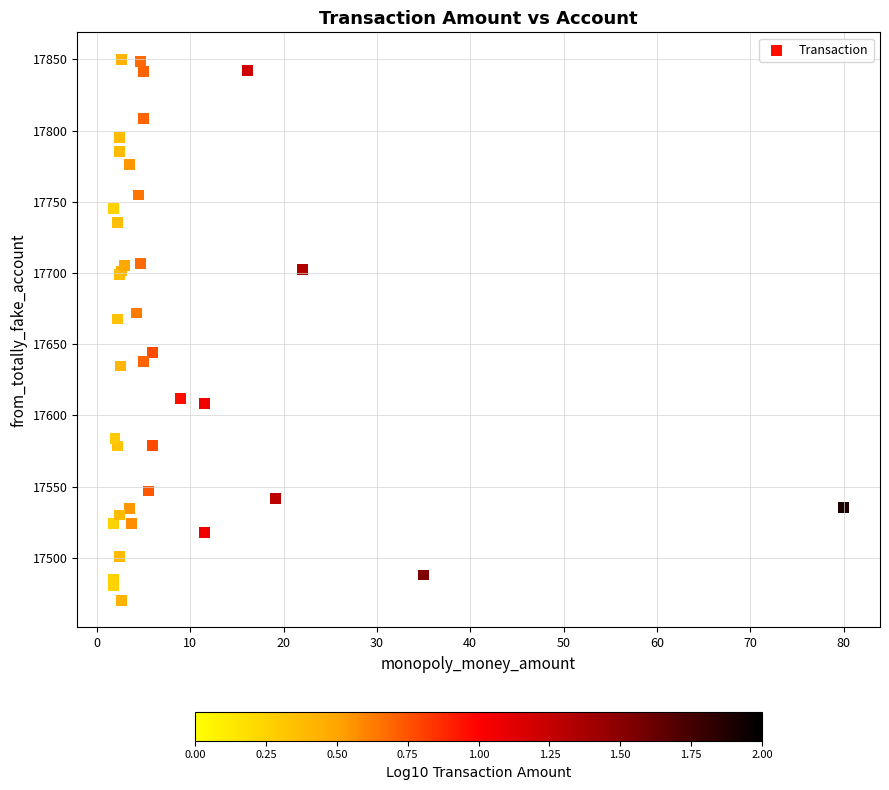

What Y value in the scatter plot is closest to 17660?

17667.7